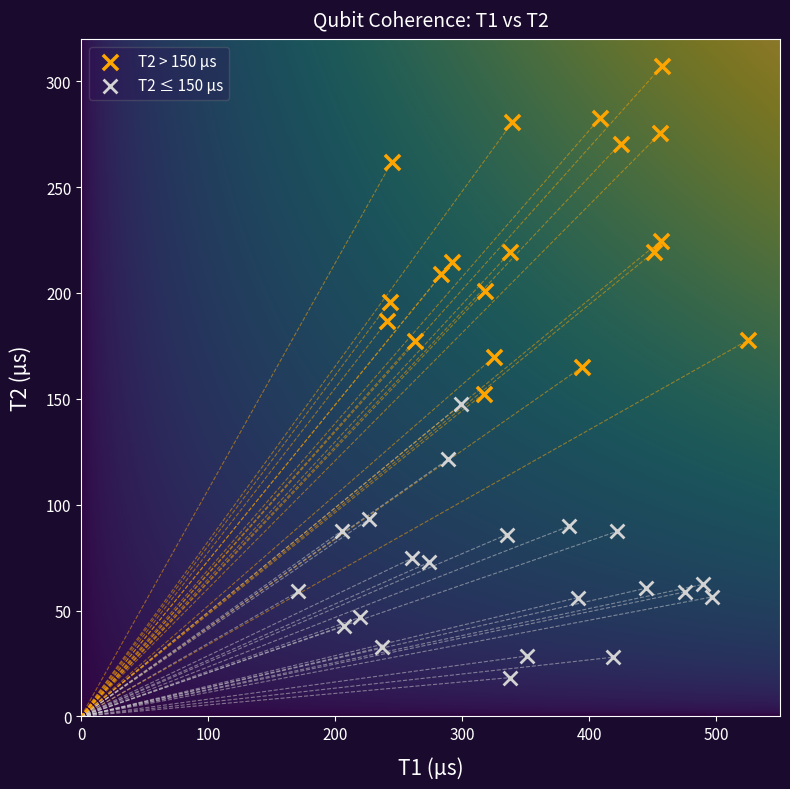

Which series has the largest Y range (max minus min)?

T2 > 150 µs